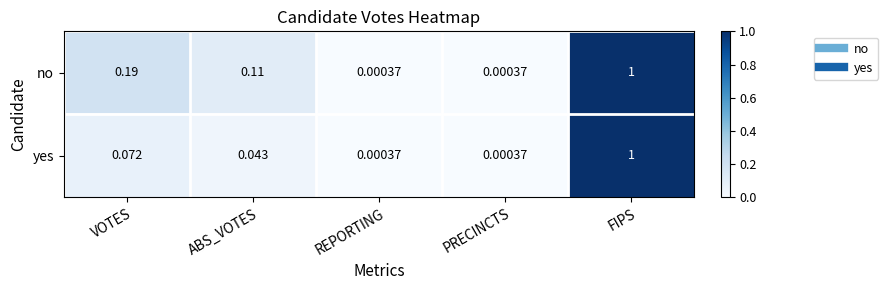

Which series has the largest total across all categories?

no